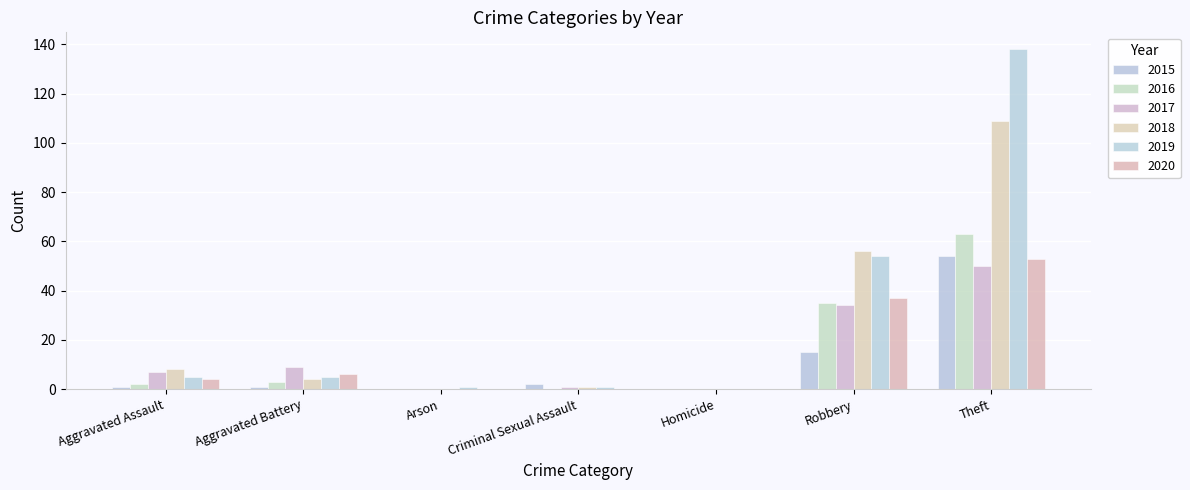

How many distinct data groups are displayed?

6